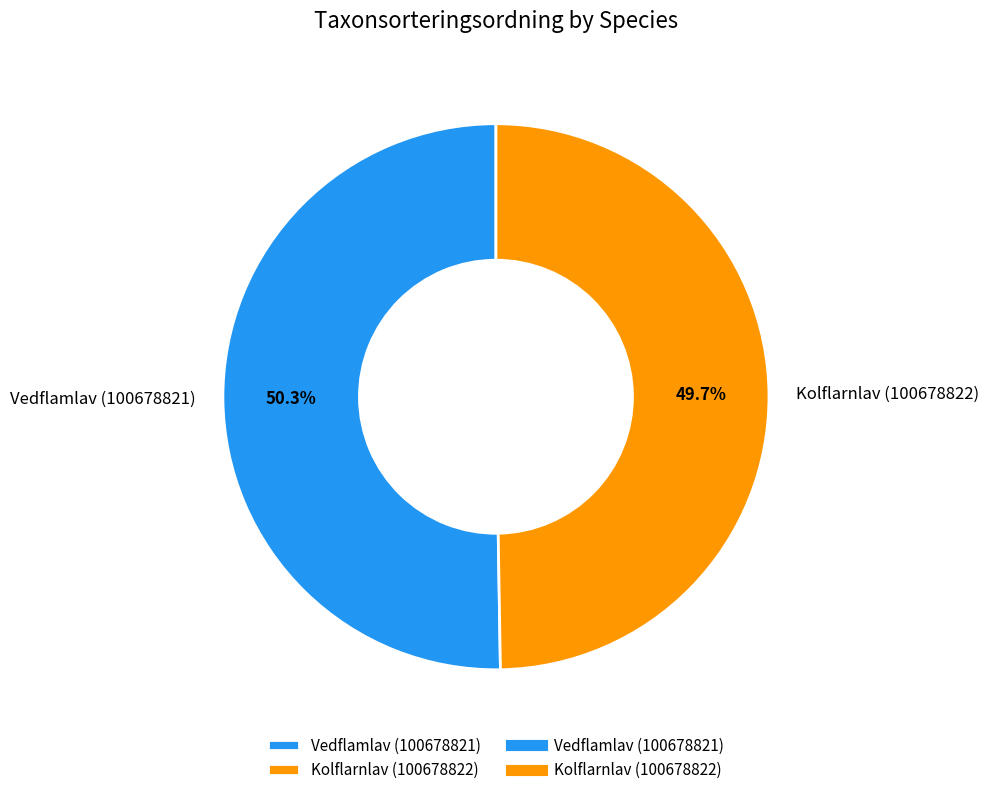

What percentage is the Vedflamlav (100678821) slice, to the nearest percent?

50%